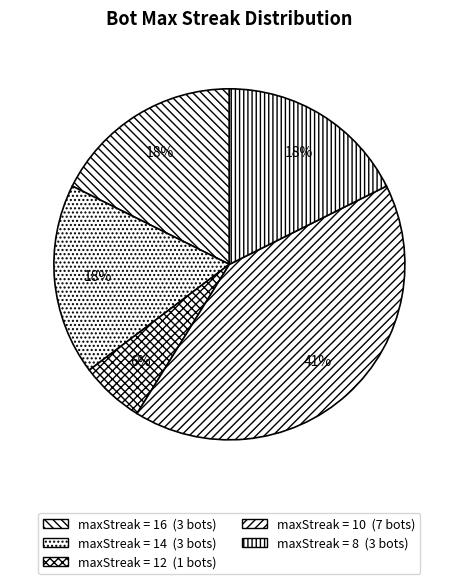

How many segments does this pie chart have?

5